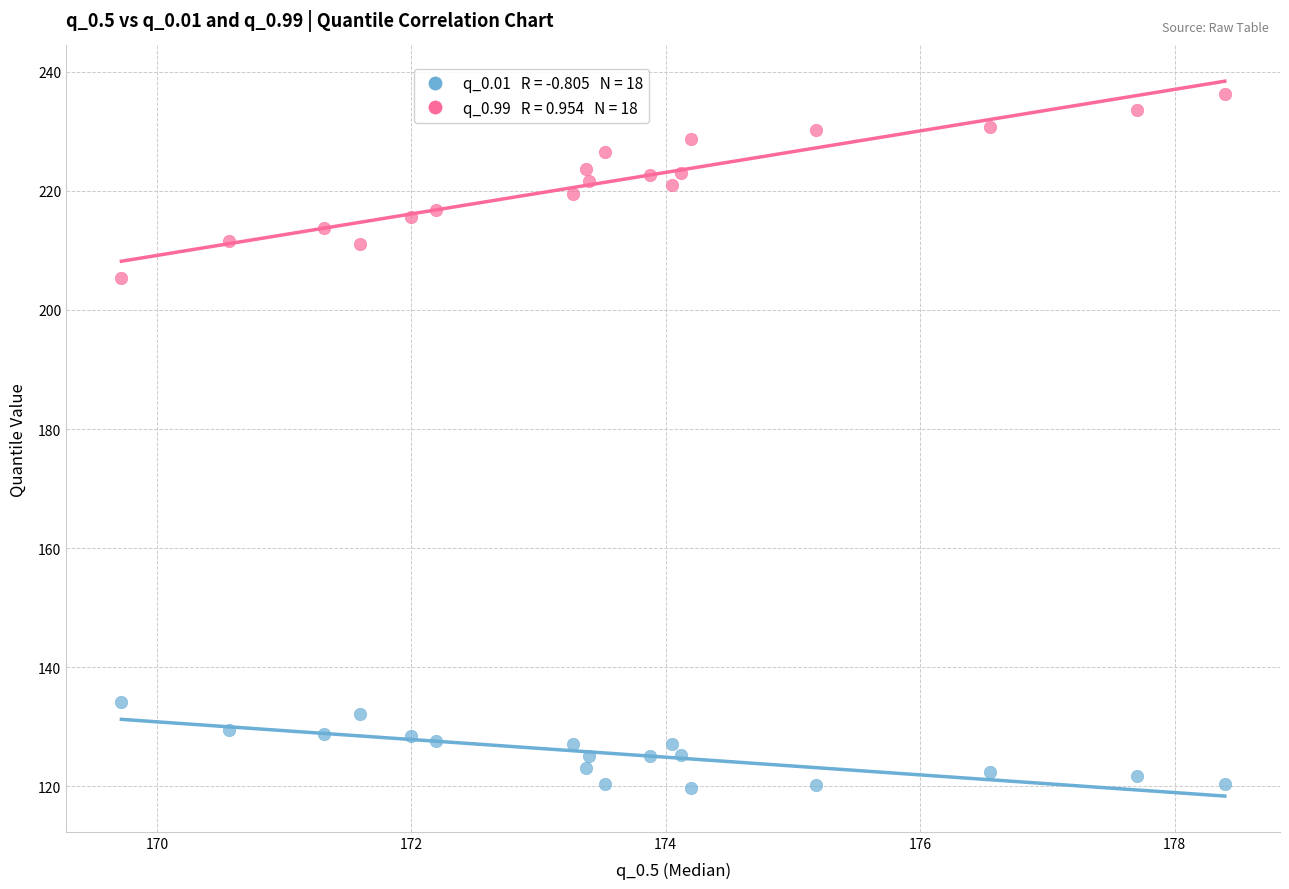

Across all series, what Y value is closest to 178?

205.4